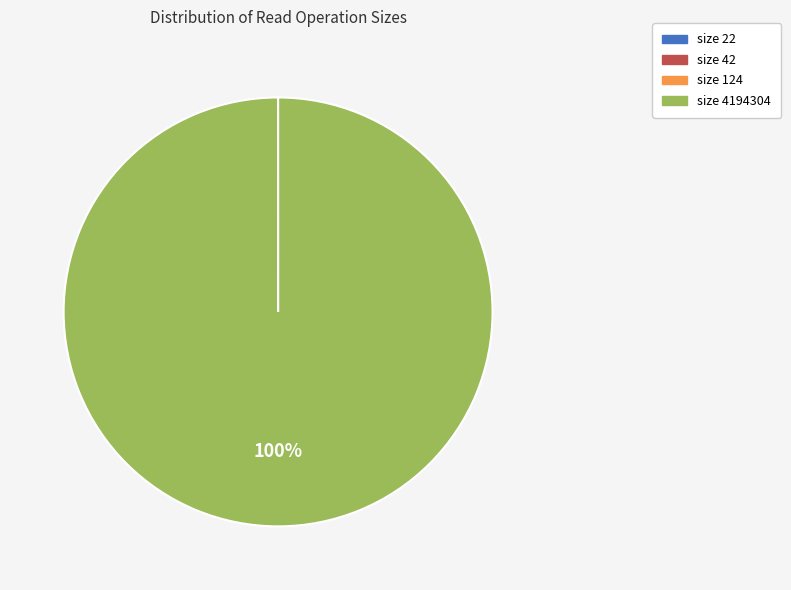

The size 4194304 slice represents 100% of the pie. True or false?

True